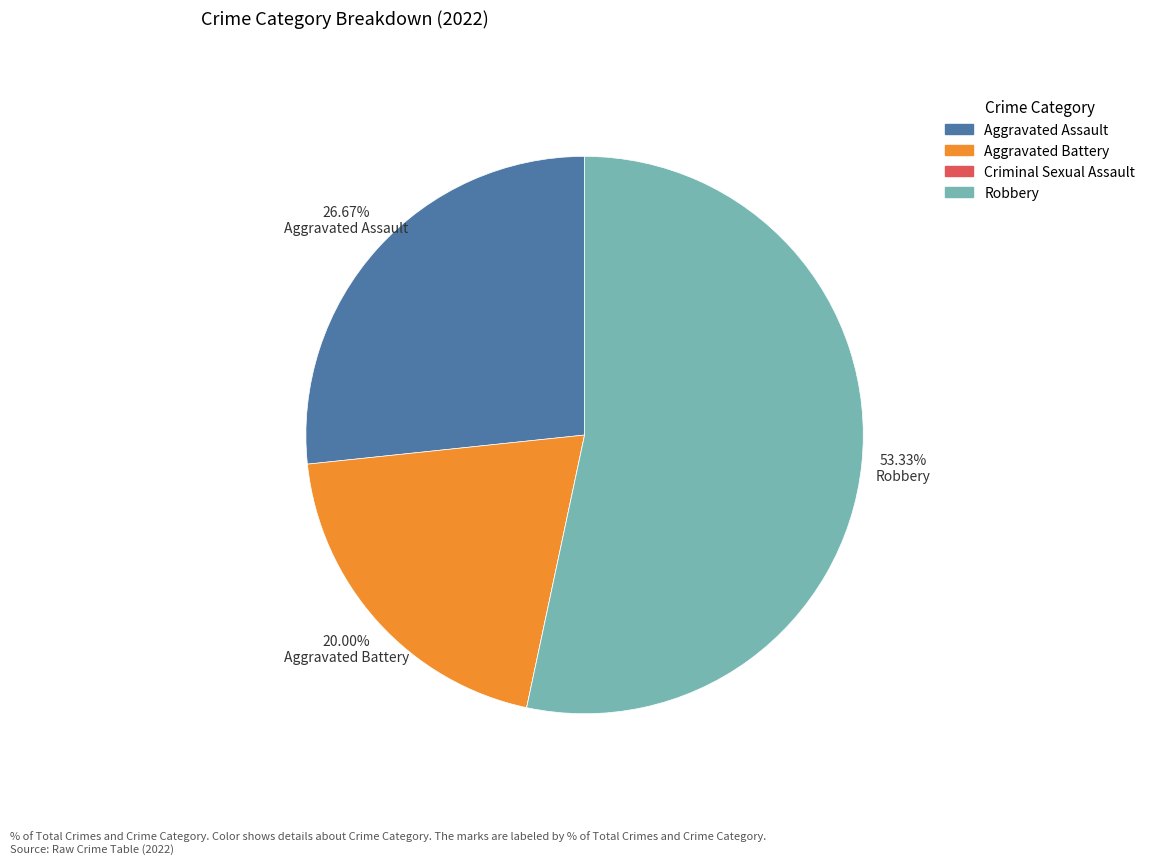

Which slice is the largest?

Robbery